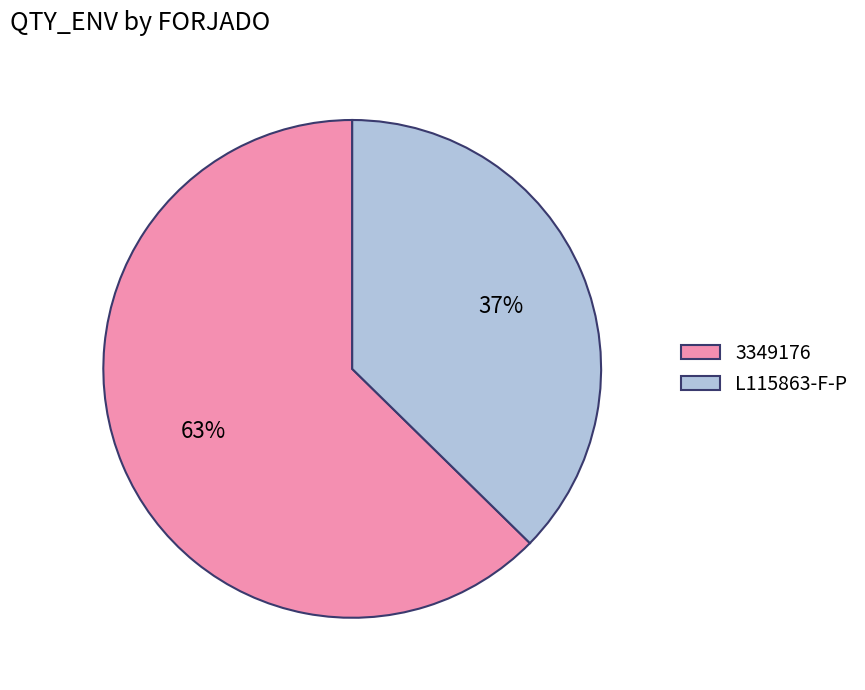

Is the sum of L115863-F-P and 3349176 greater than half?

Yes